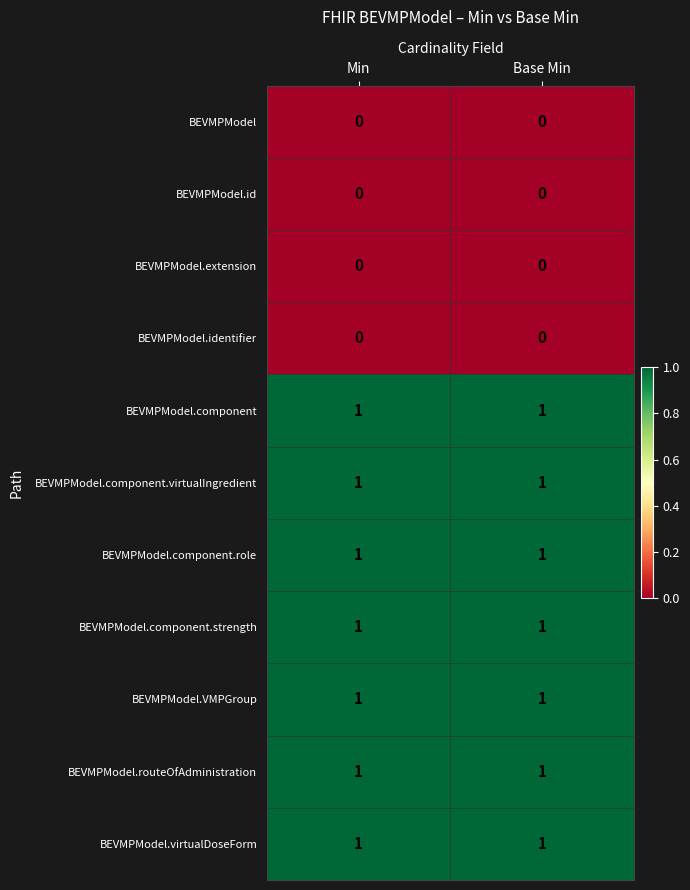

What is the total value across all series at Base Min?

7